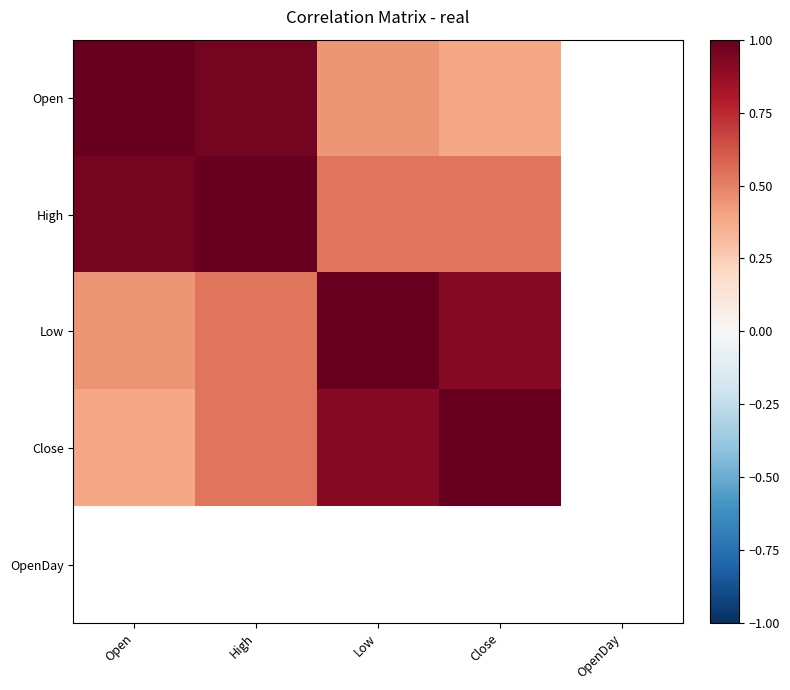

What is the minimum value for Close?

0.4